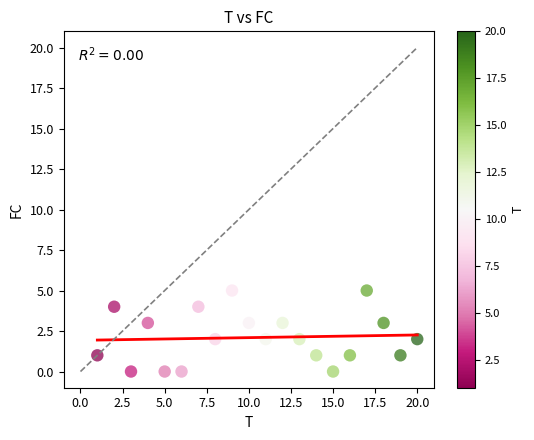

What is the range of Y values (max minus min)?

5